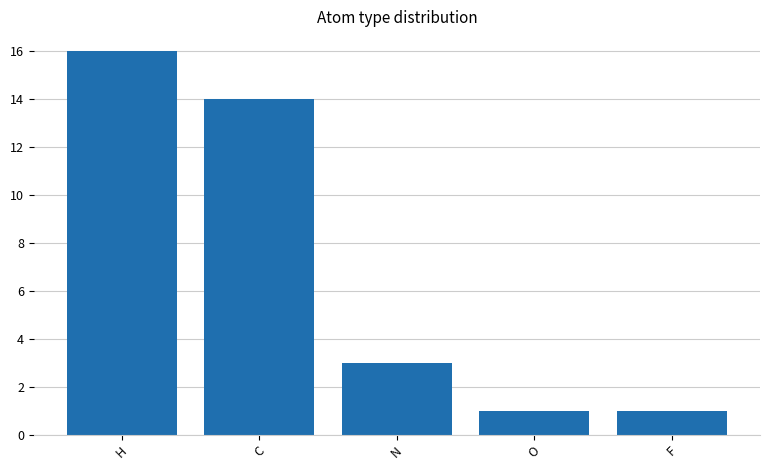

The chart shows a value of 16 at H. True or false?

True